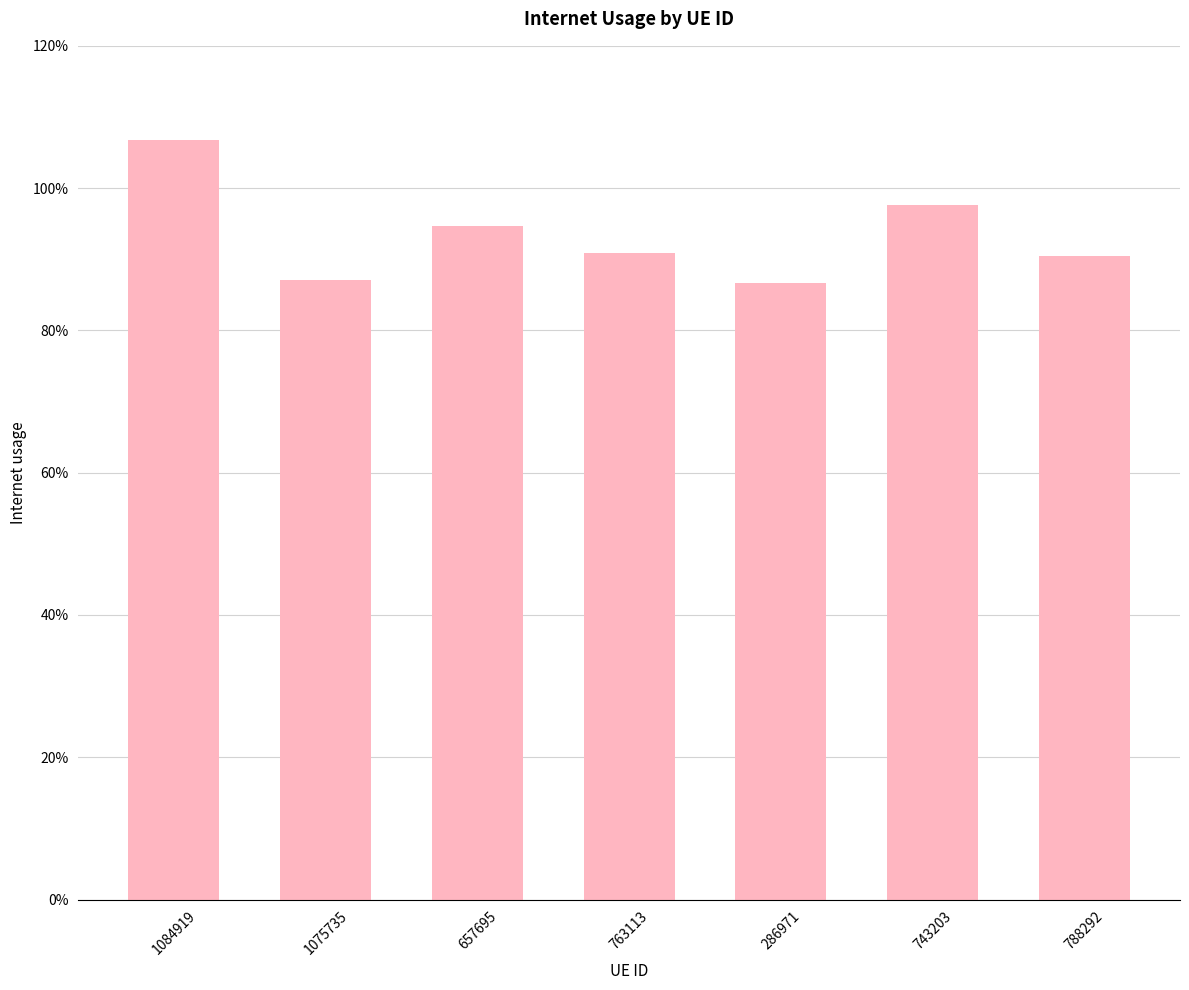

Are the bars horizontal?

No